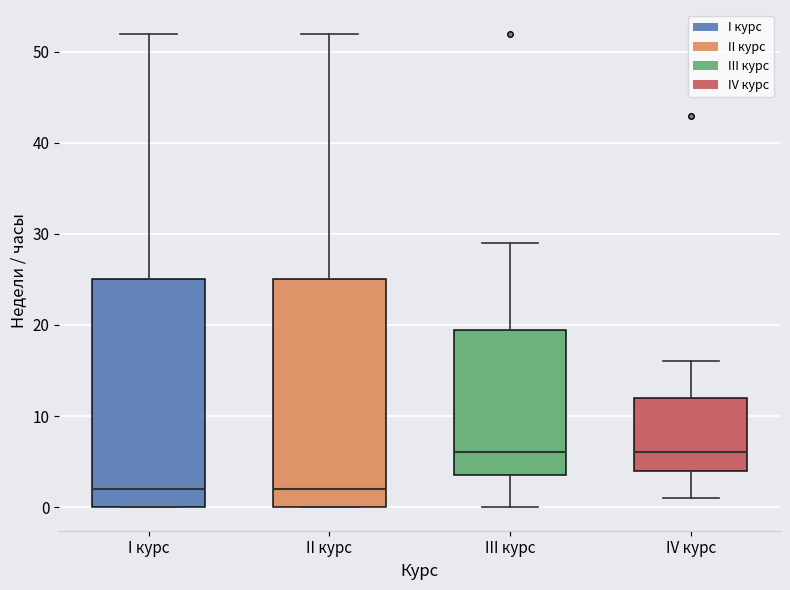

Reading left to right, read every box against the y-axis: the position of its median line, the range the box covers, and the ends of its whiskers. The values are not printed on the chart, so give them approximately, as read against the axis.

I курс: median 2, box 0 to 25, whiskers 0 to 52
II курс: median 2, box 0 to 25, whiskers 0 to 52
III курс: median 6, box 4 to 20, whiskers 0 to 29
IV курс: median 6, box 4 to 12, whiskers 1 to 16